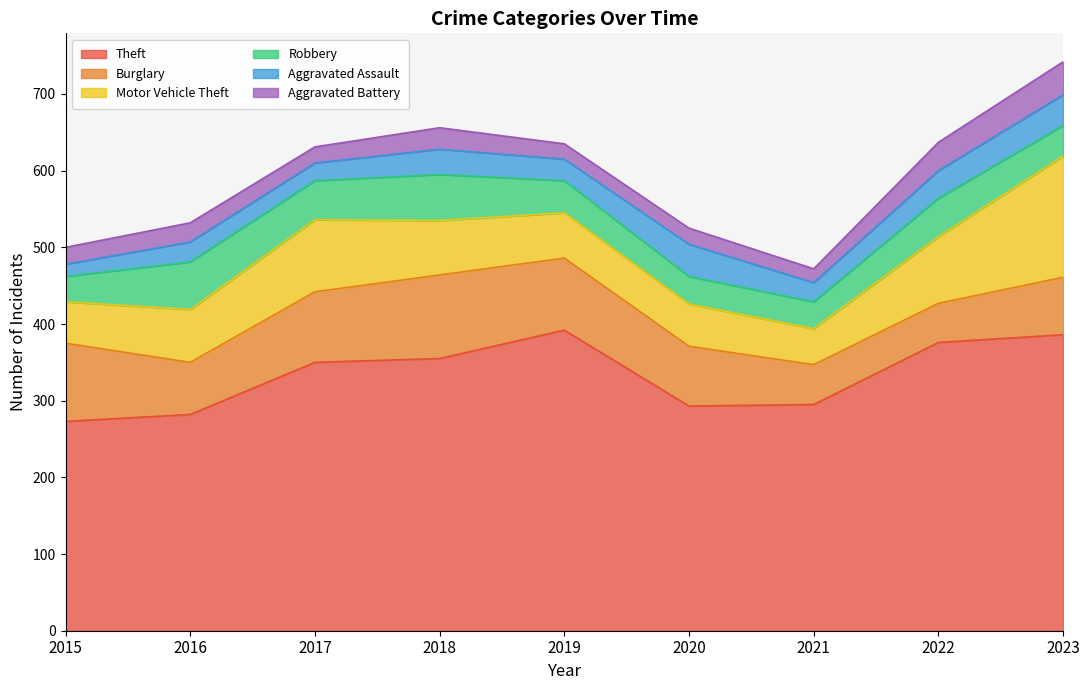

True or false: Burglary and Aggravated Battery cross at least once.

False